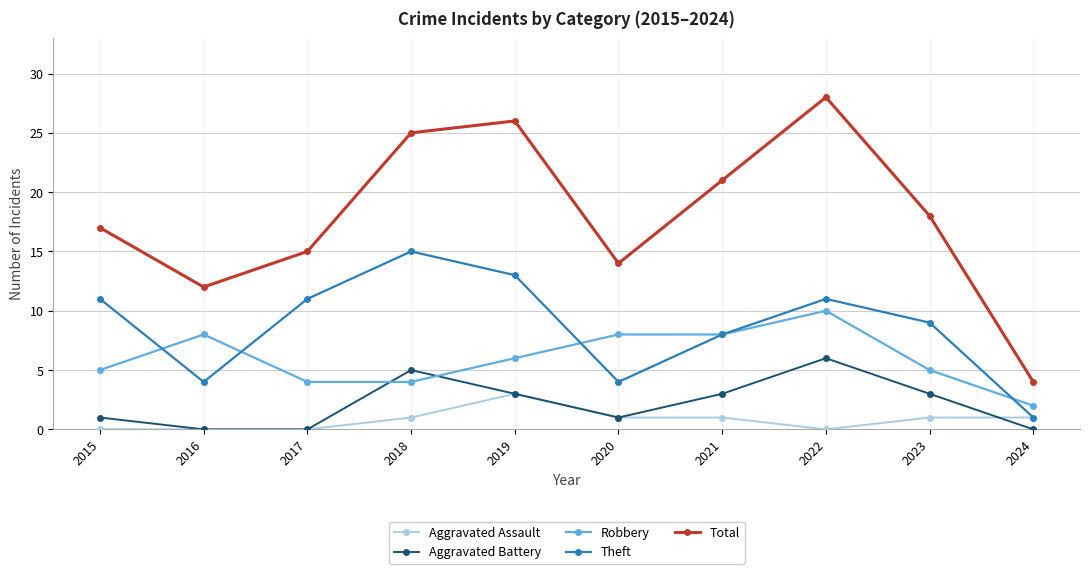

Where is the first local maximum for Theft?

2018